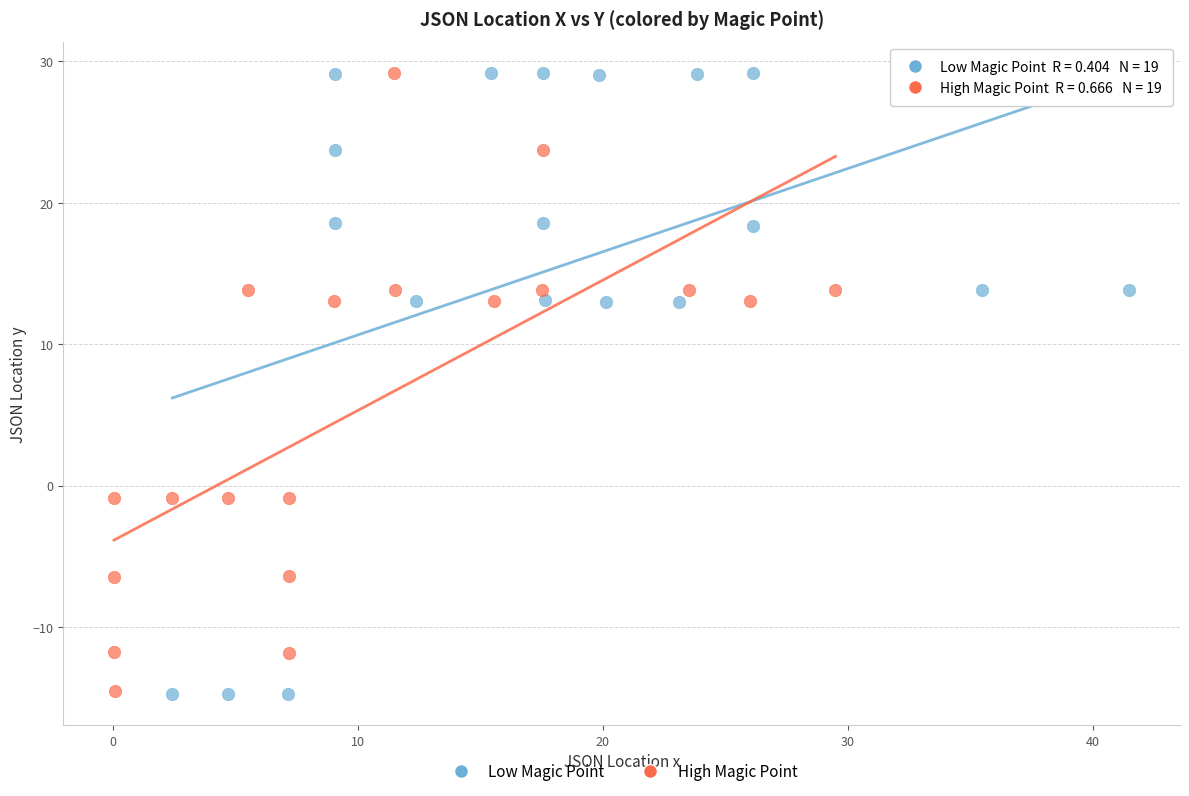

Which series has the largest Y range (max minus min)?

Low Magic Point